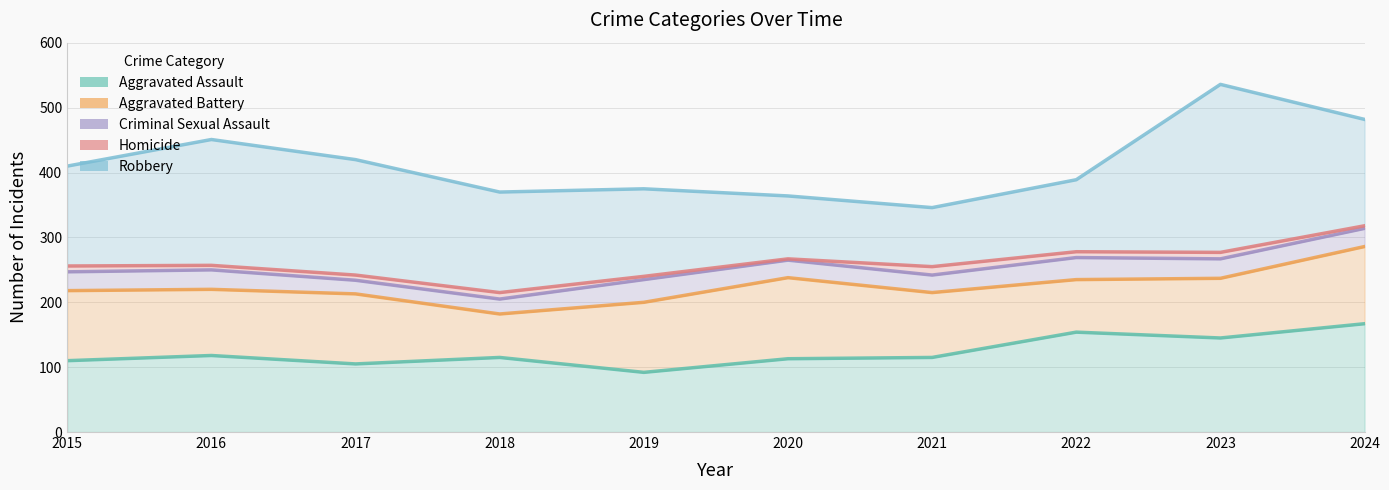

Which category has the lowest value in the Aggravated Battery series?

2018